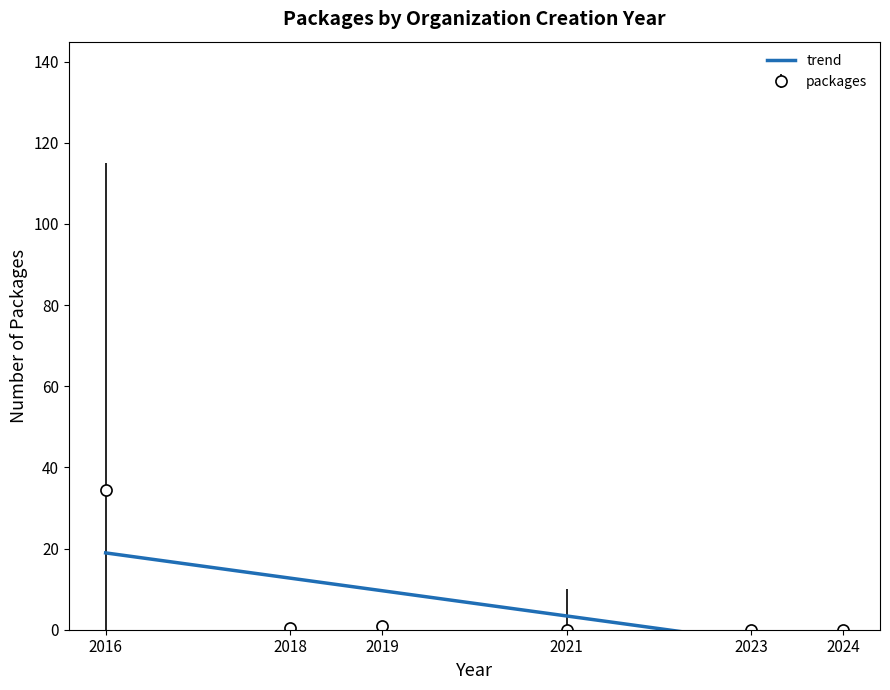

Read the value at 2016.

18.9